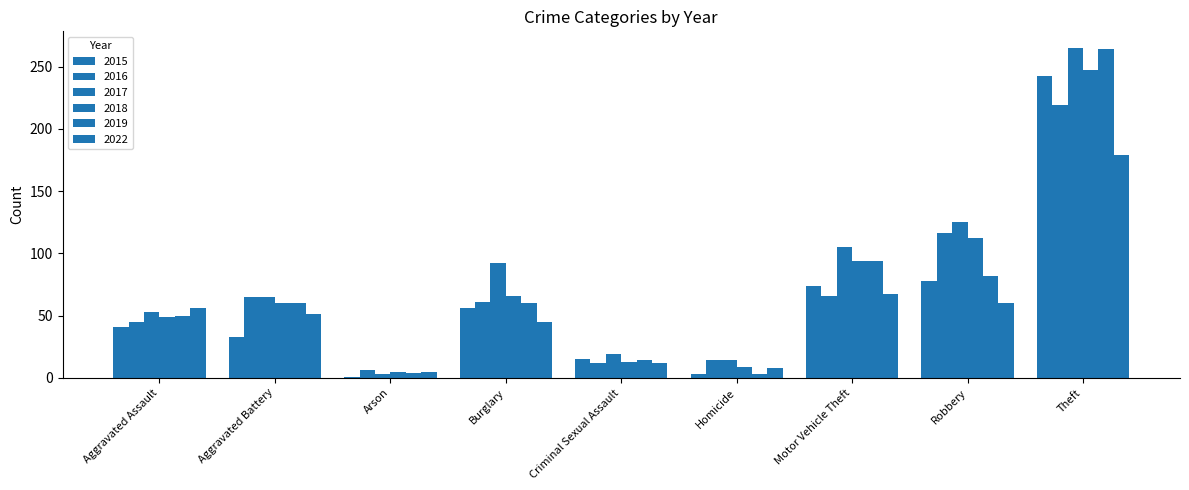

What is the approximate value of 2022 at Motor Vehicle Theft, to the nearest 10?

70